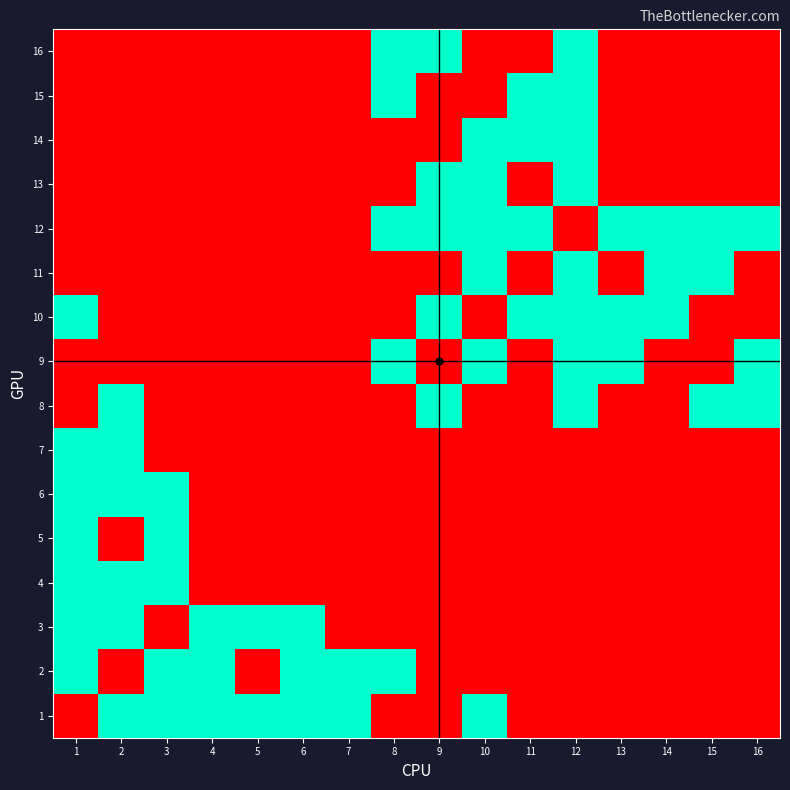

List the series in order of their peak value, lowest first.

1, 2, 3, 4, 5, 6, 7, 8, 9, 10, 11, 12, 13, 14, 15, 16